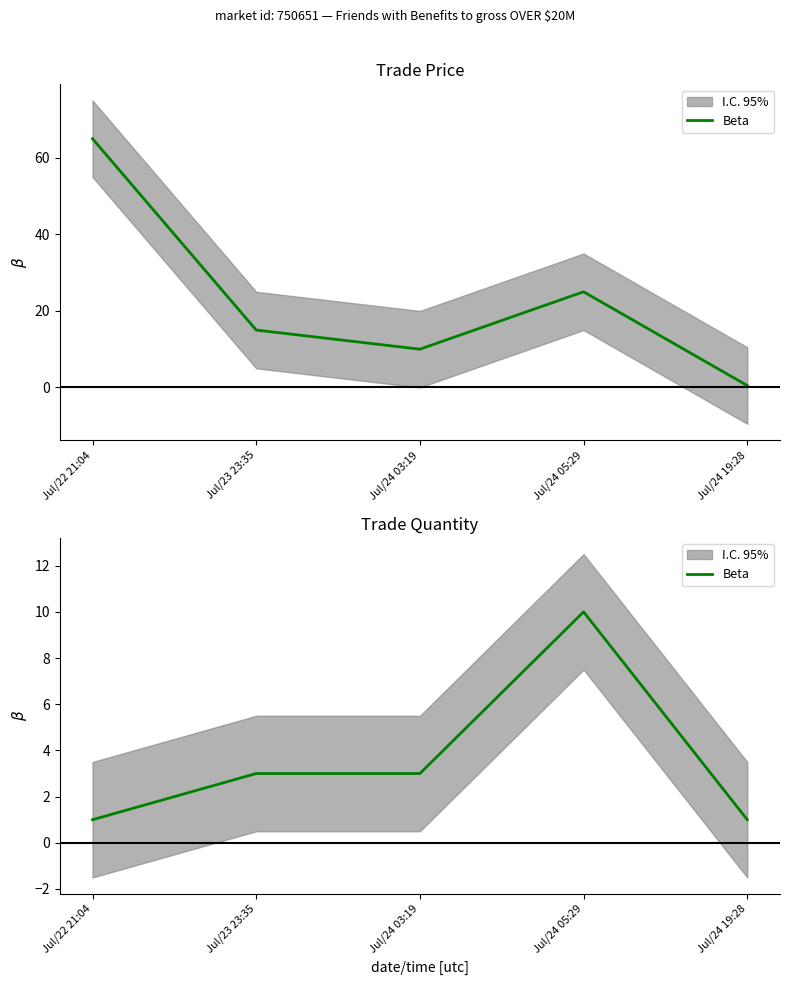

The chart shows a value of 3 at Jul/23 23:35. True or false?

True